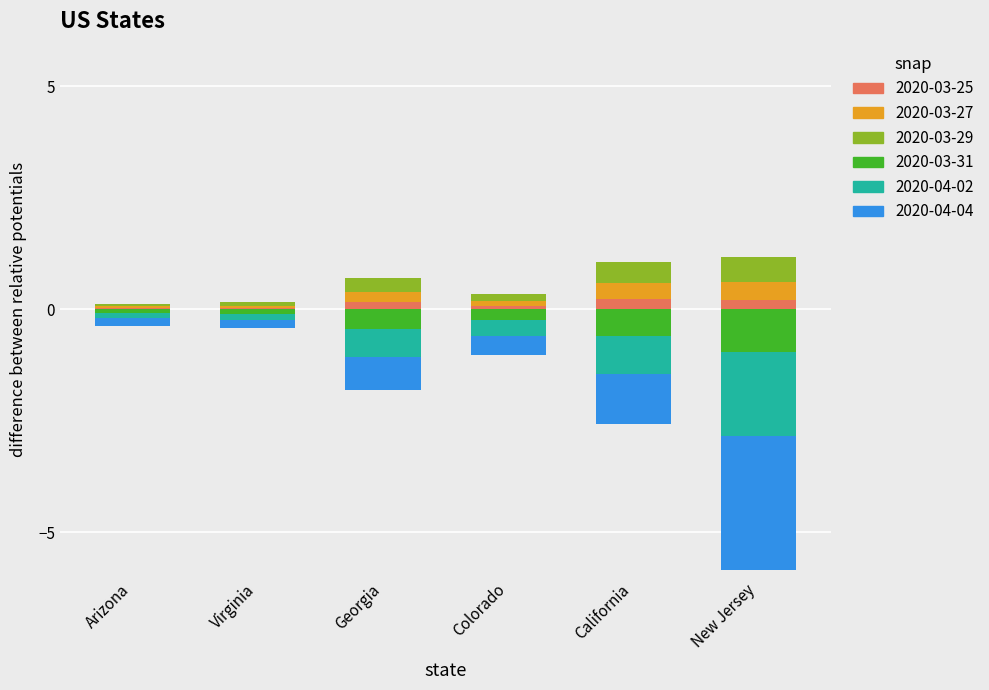

Which series has the widest spread of values?

2020-04-04